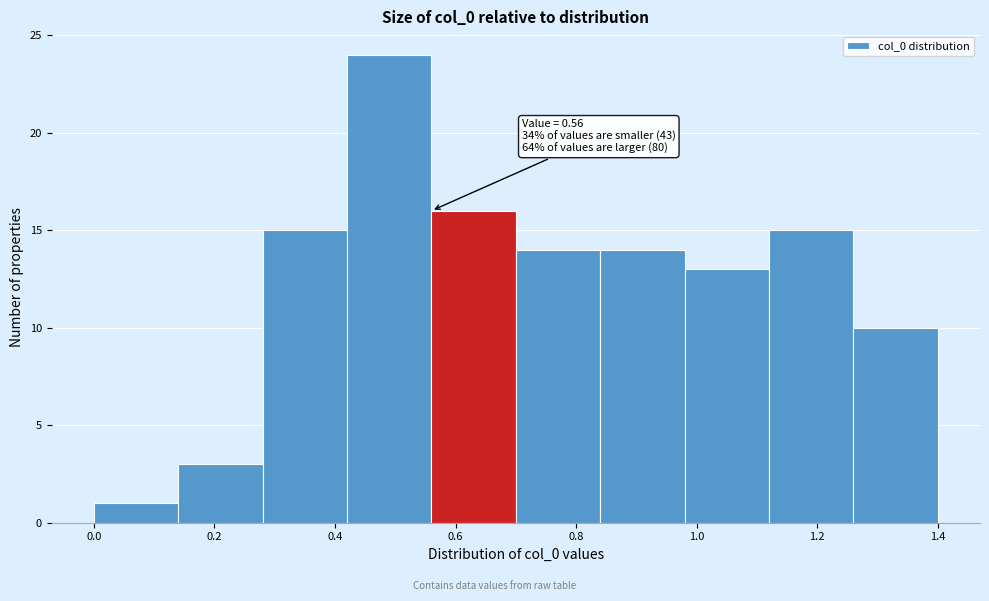

Over which range of the x-axis is the bar tallest?

0.42 to 0.56